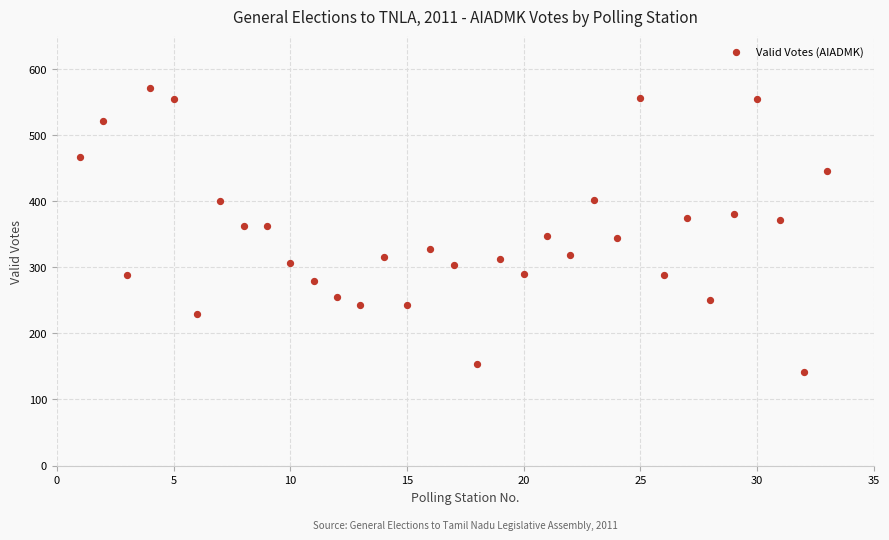

What is the range of X values (max minus min)?

32